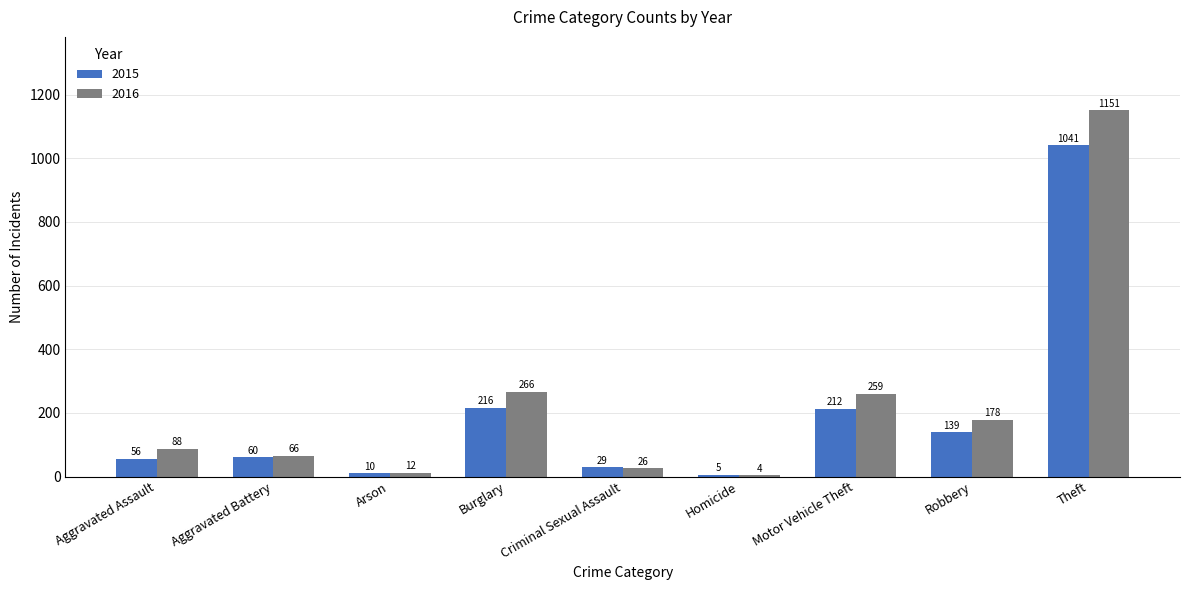

What is the greatest value displayed?

1151